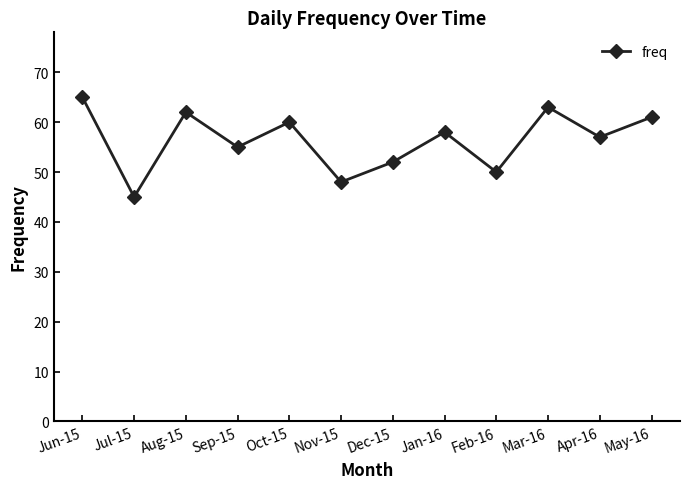

At which category does the data reach its first local valley?

Jul-15